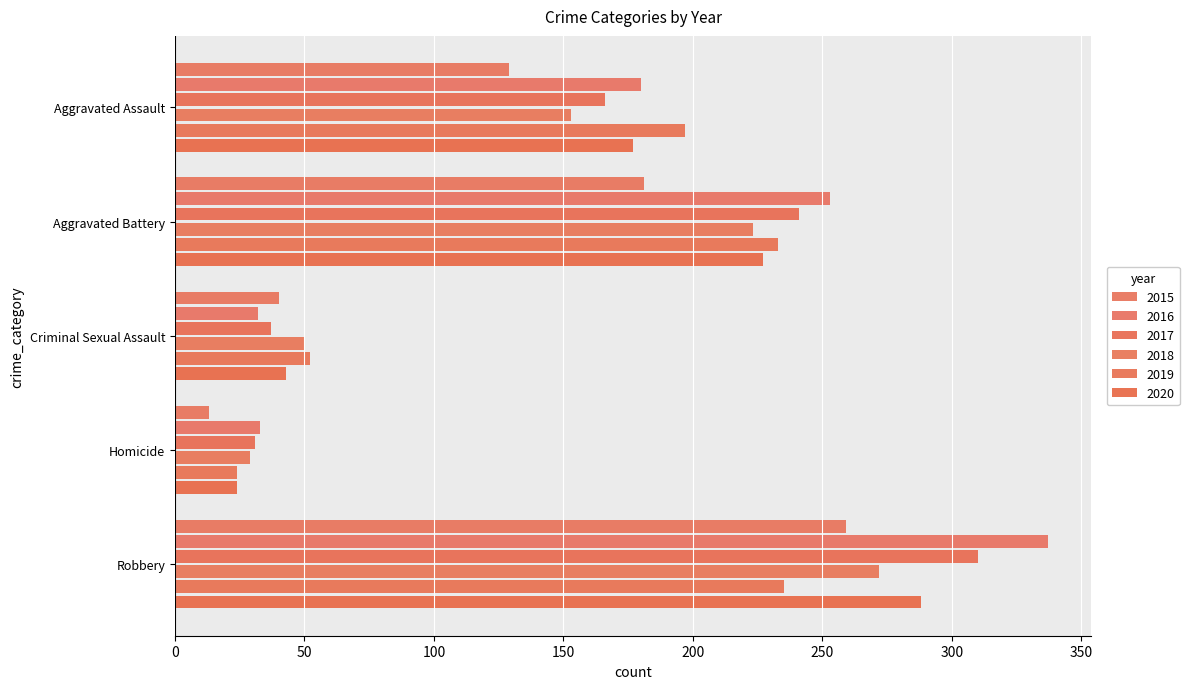

Is the value of 2017 at Aggravated Battery greater than the value of 2019 at Criminal Sexual Assault?

Yes